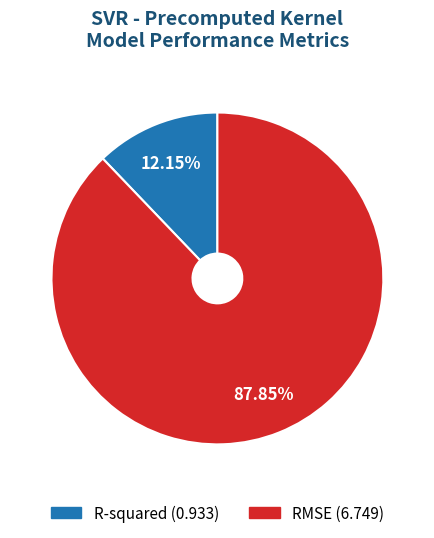

What is the largest slice in the pie chart?

RMSE